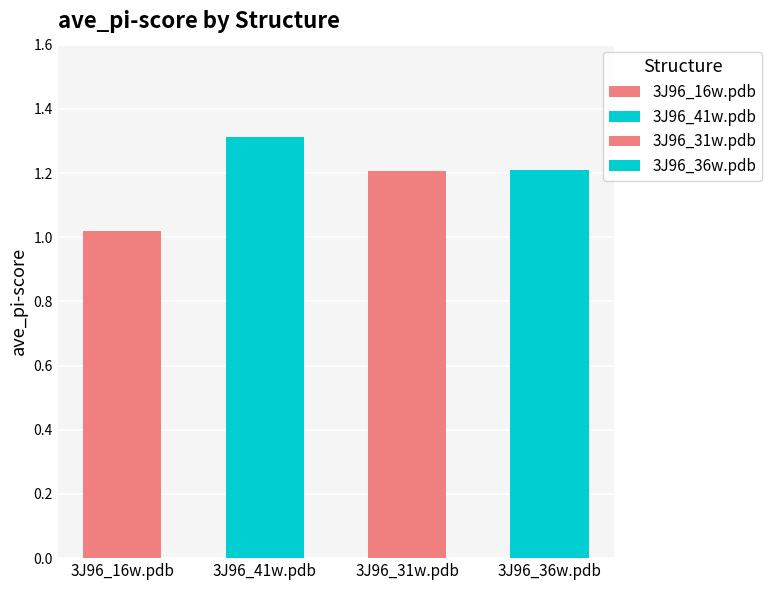

List the labels in order of value, largest first.

3J96_41w.pdb, 3J96_36w.pdb, 3J96_31w.pdb, 3J96_16w.pdb